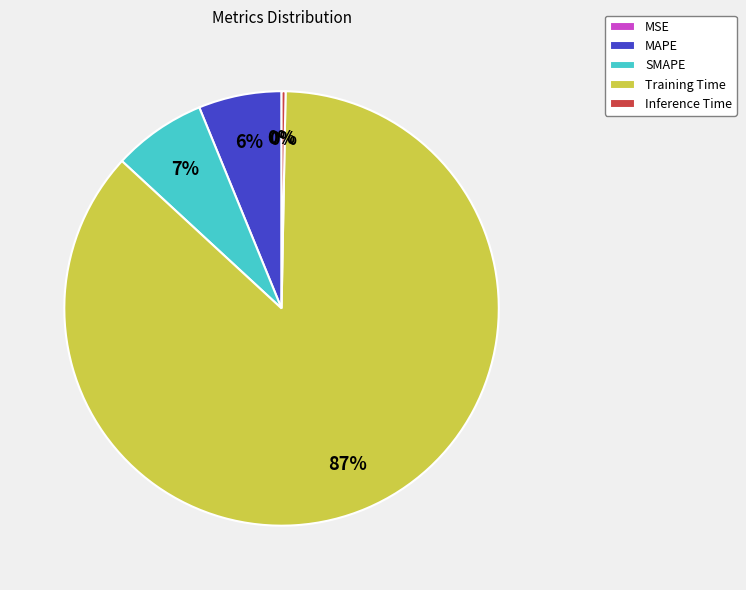

What is the total percentage of MAPE and Training Time?

92.8%